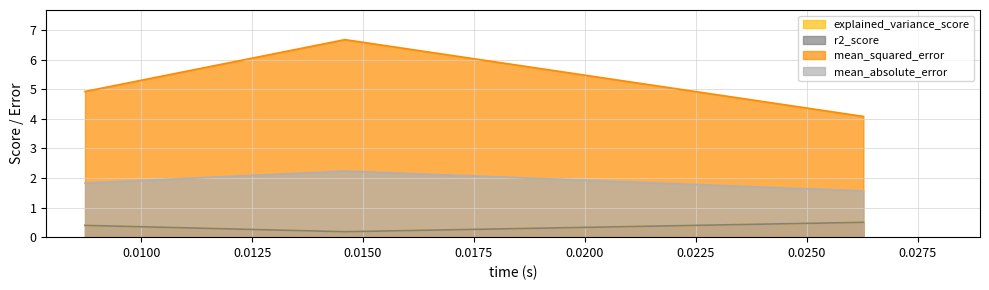

What is the maximum value shown in the chart?

6.7